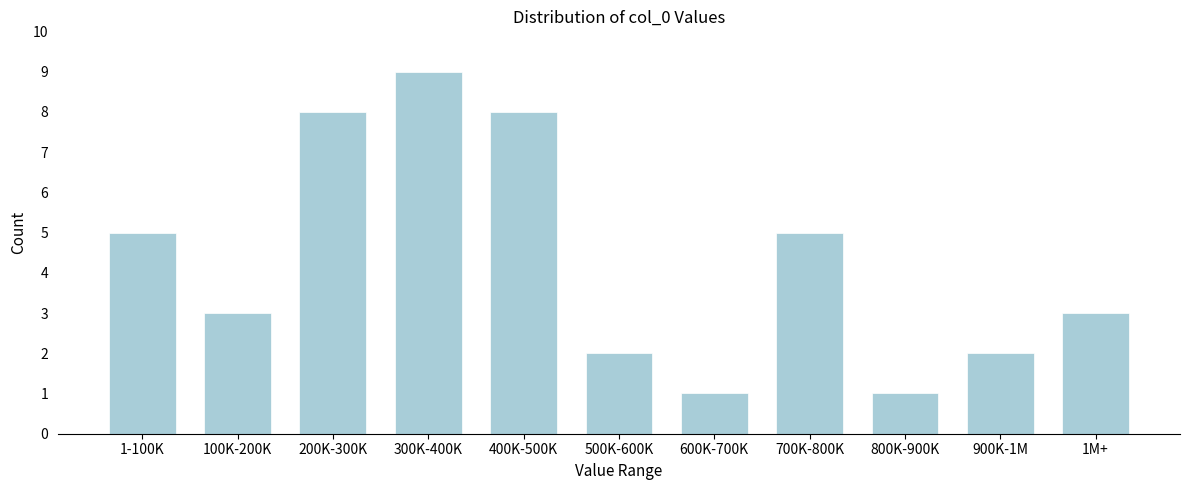

Reading right to left, extract all data points from this chart.

1M+=3	900K-1M=2	800K-900K=1	700K-800K=5	600K-700K=1	500K-600K=2	400K-500K=8	300K-400K=9	200K-300K=8	100K-200K=3	1-100K=5